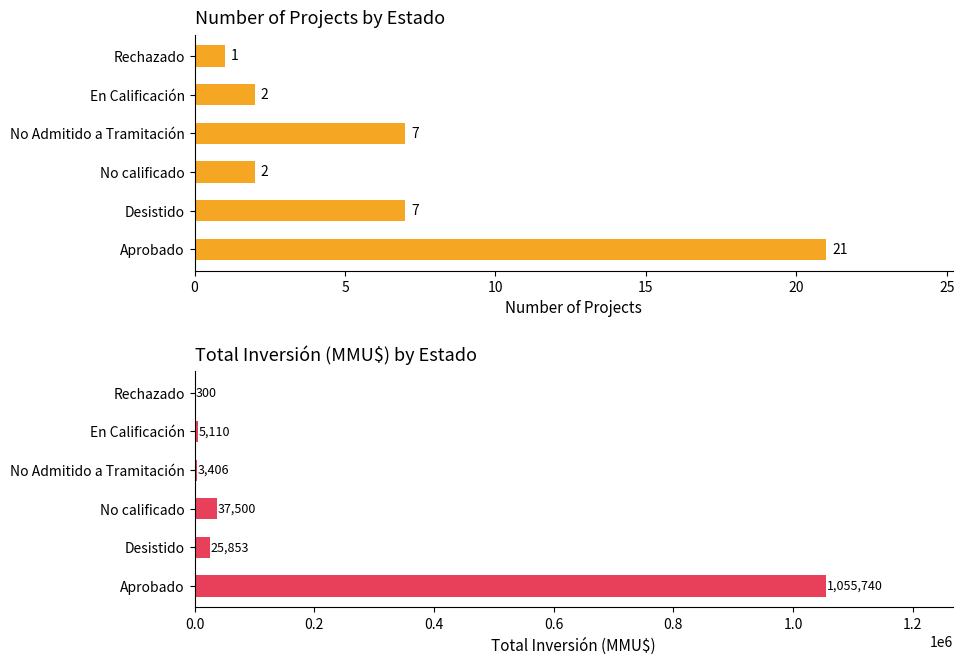

What is the approximate value of Count at Aprobado, to the nearest 5?

20